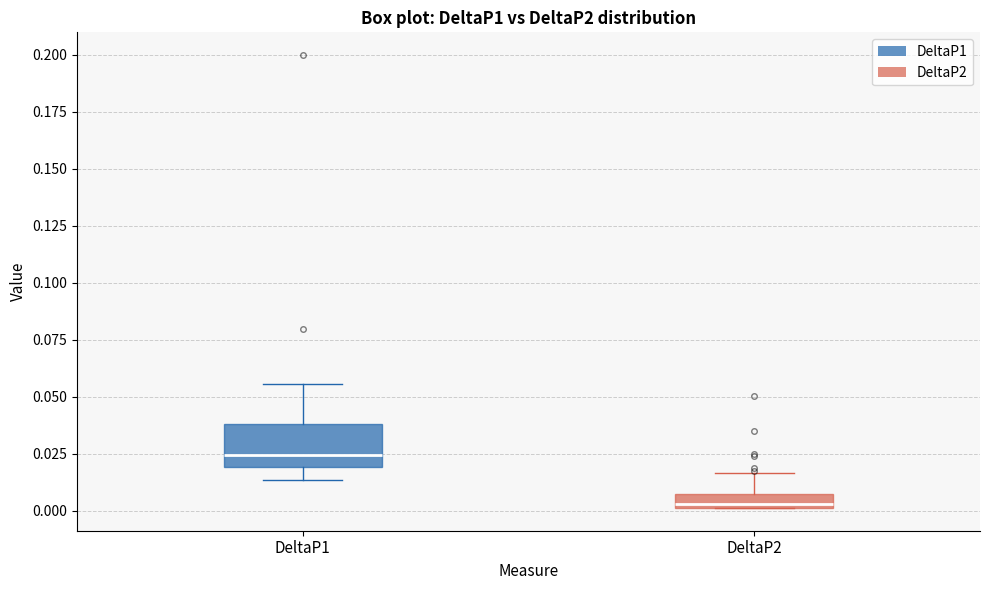

Which box is the tallest, from its lower edge to its upper edge?

DeltaP1